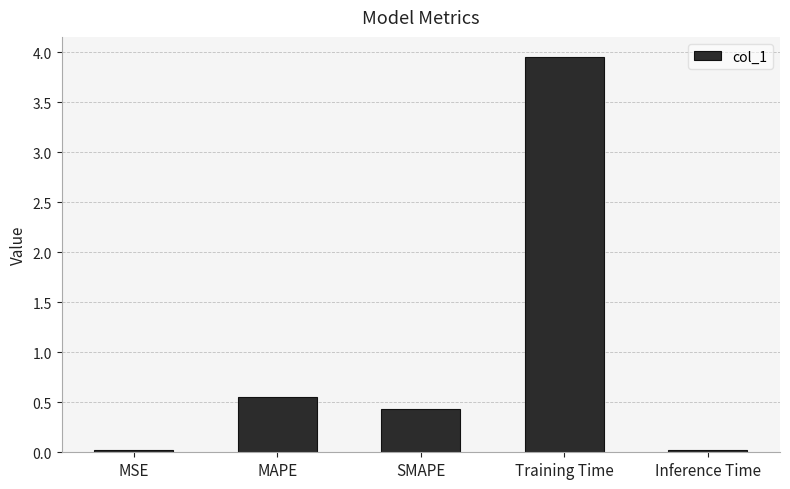

What is the change in value from SMAPE to Training Time?

+3.5